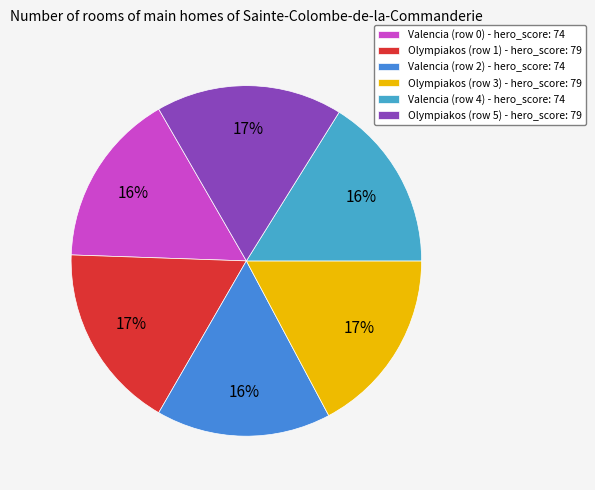

How many slices are in this pie chart?

6